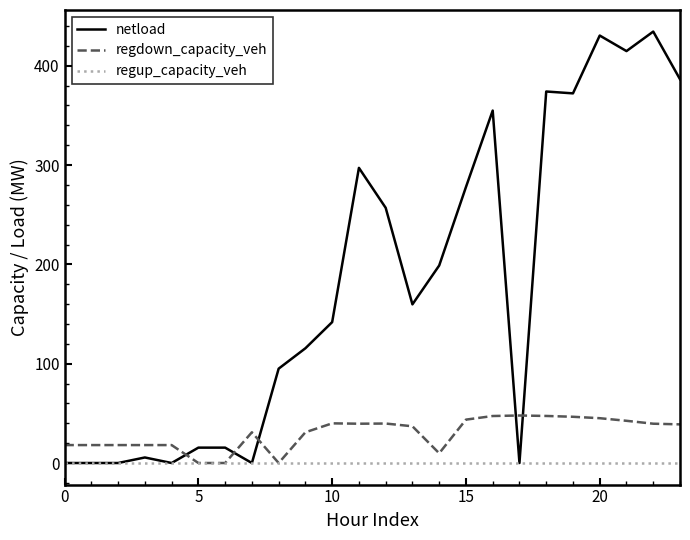

What is the highest value of the netload series?

434.4